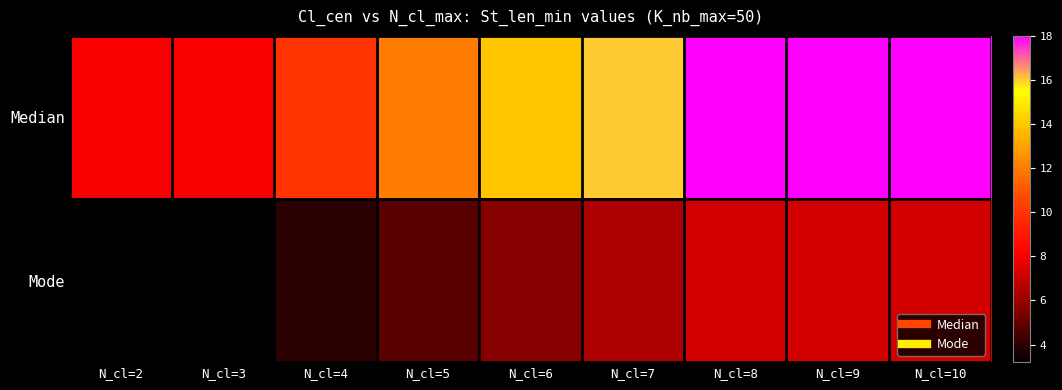

Rank the series by their maximum value, from highest to lowest.

Median, Mode